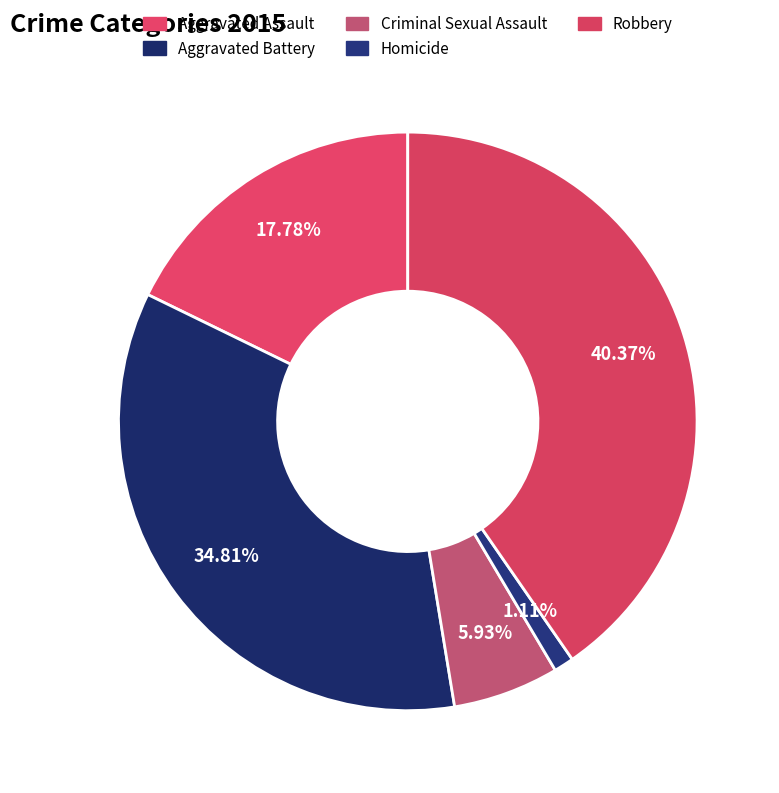

Rank the categories by value from lowest to highest.

Homicide, Criminal Sexual Assault, Aggravated Assault, Aggravated Battery, Robbery